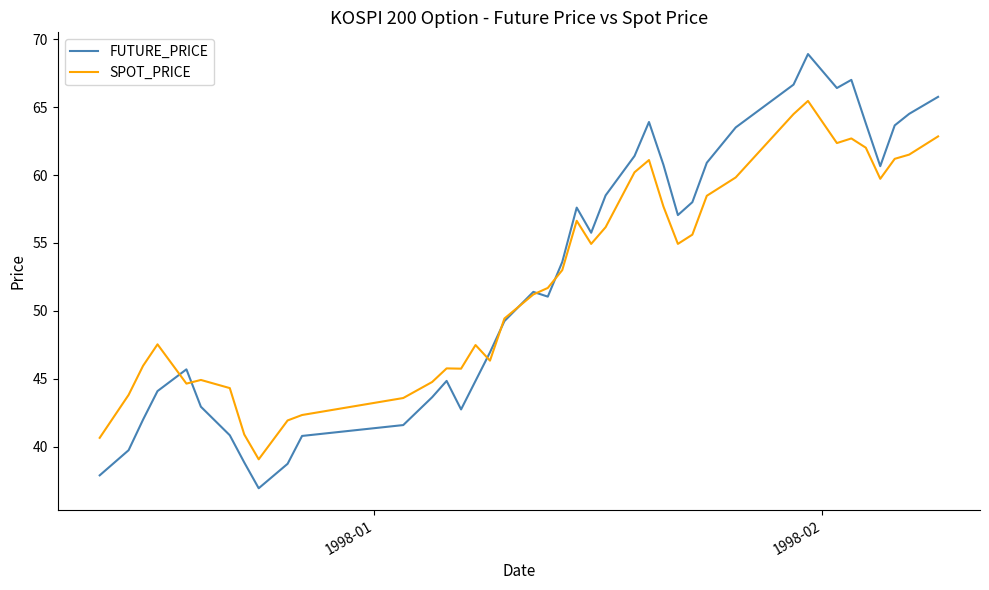

What is the lowest value of the FUTURE_PRICE series?

37.0